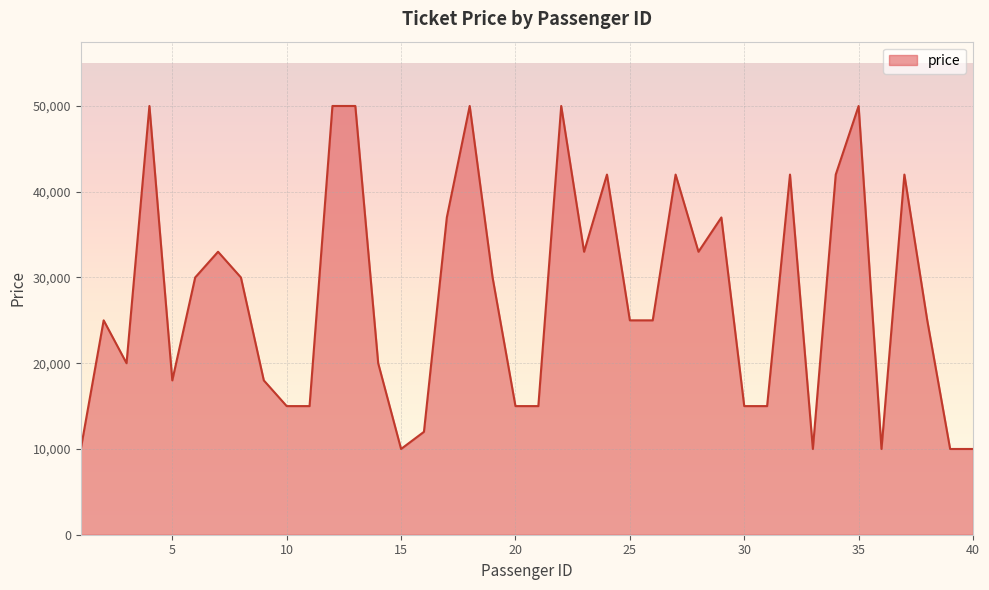

What is the difference between the maximum and minimum values?

40000